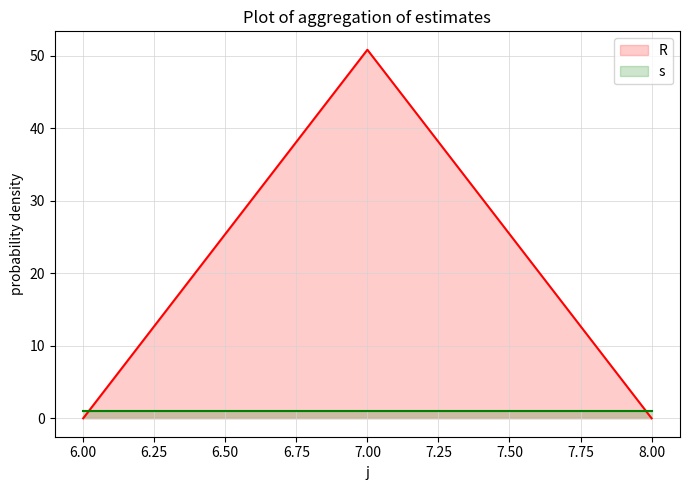

Between 8 and 7, which is larger?

7